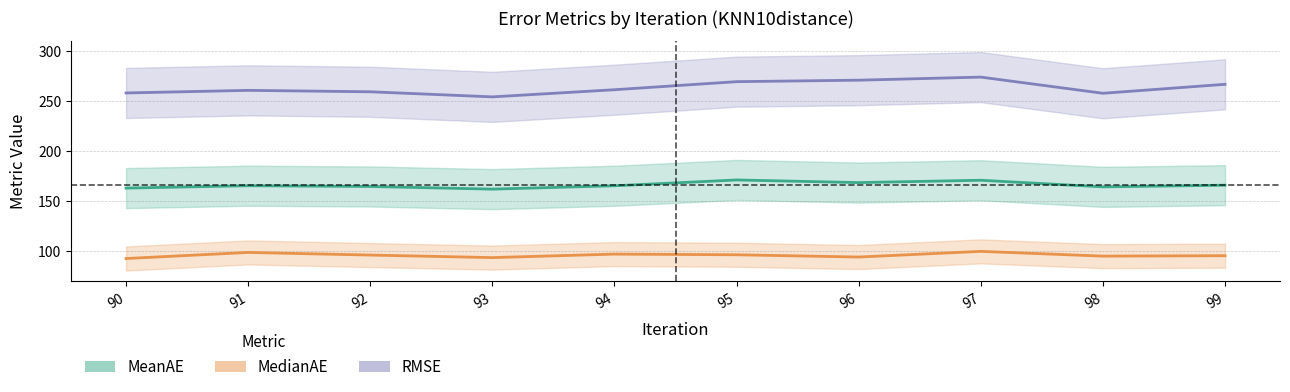

At which label does MedianAE reach its peak?

97